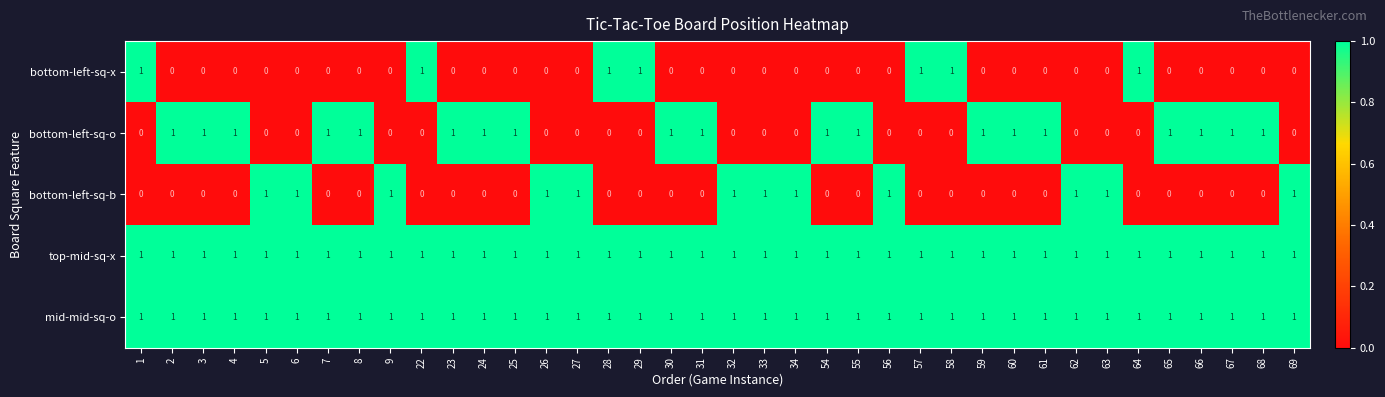

What is the sum of all bottom-left-sq-x values?

7